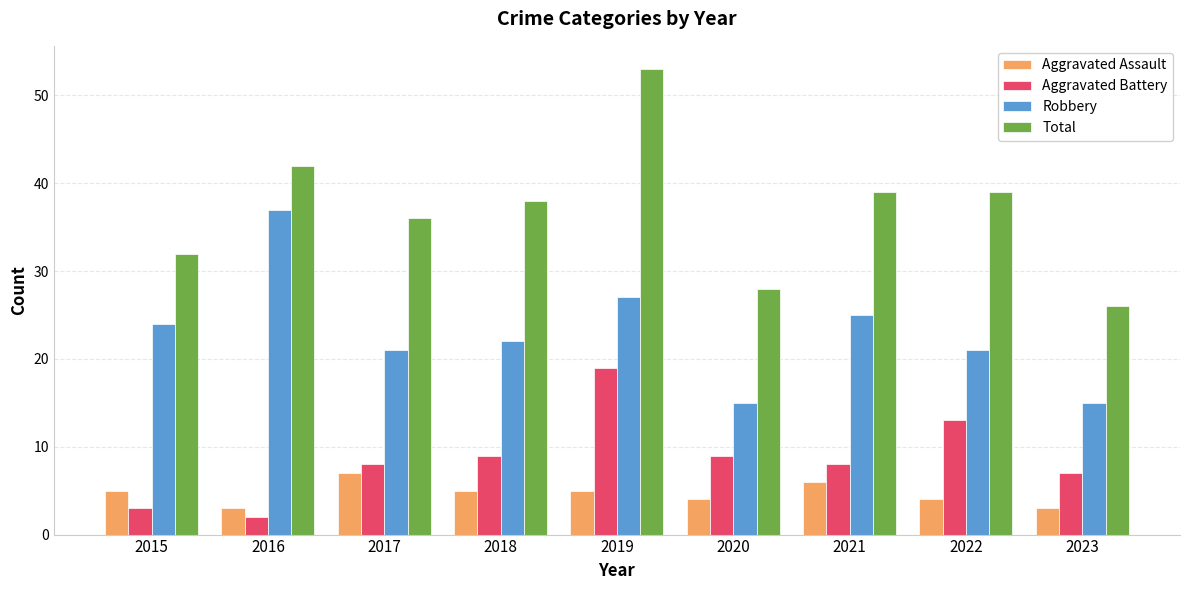

How many bars are there in total?

36